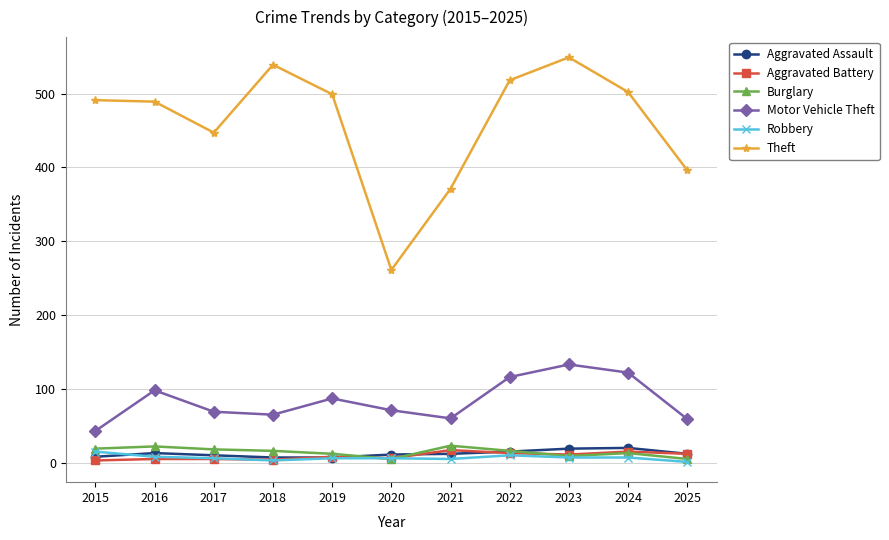

What is the value of the Theft point at the 9th from the left?

549